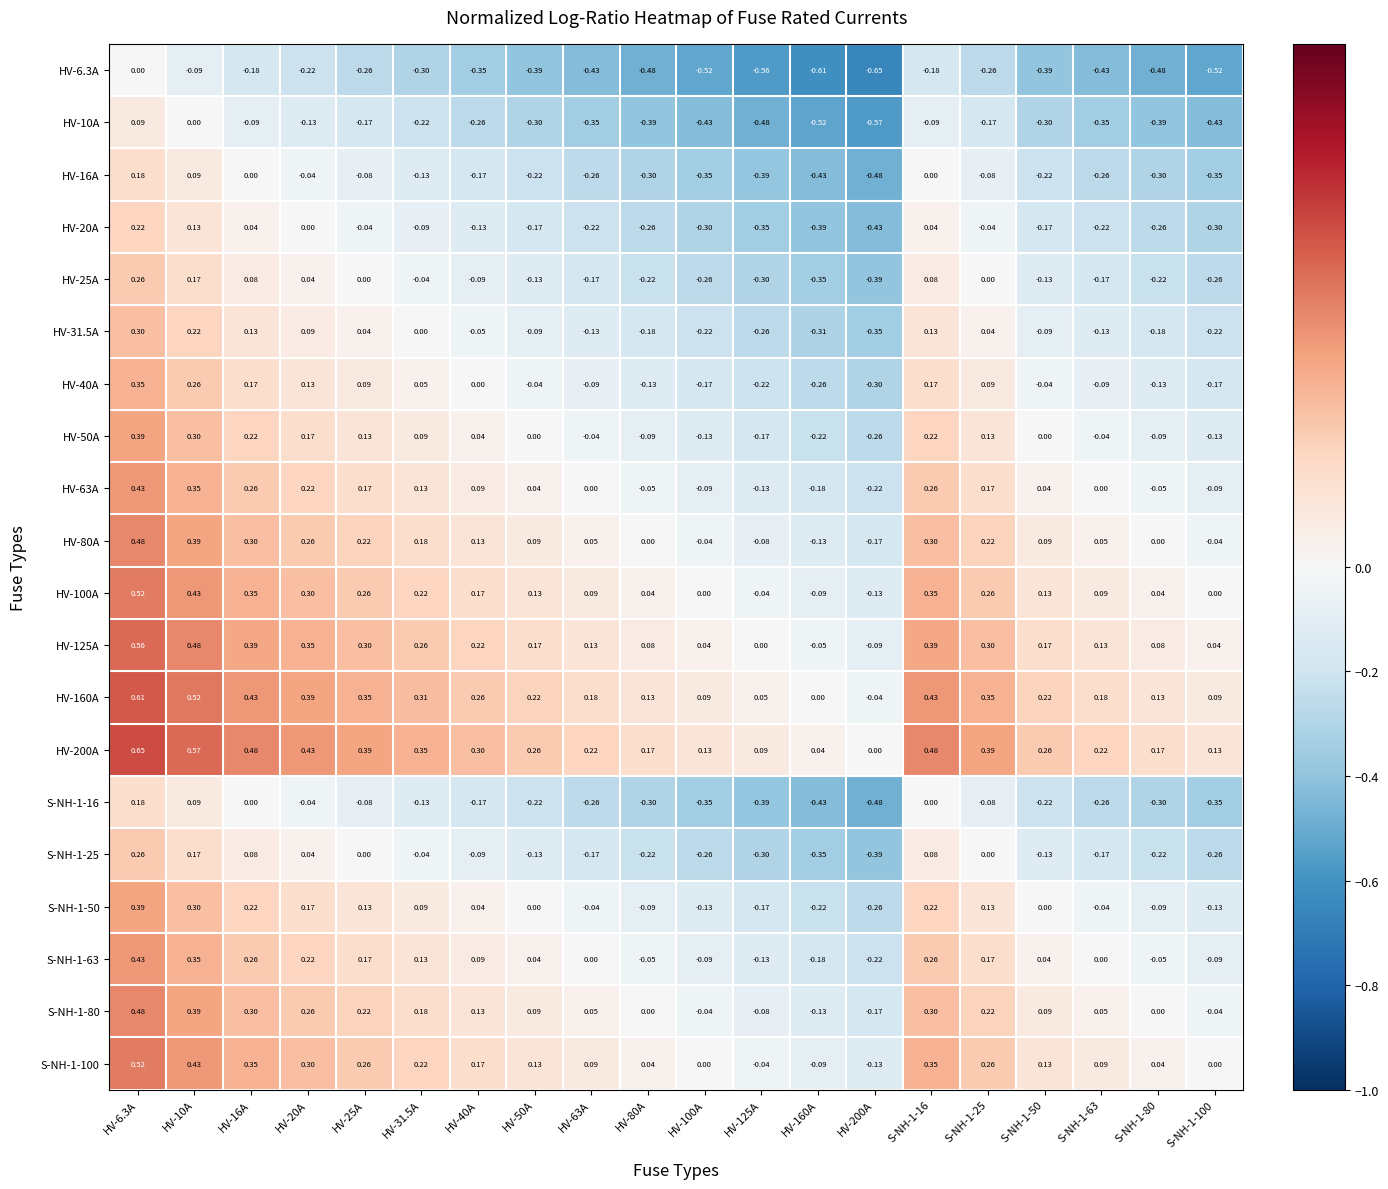

Is the value of HV-6.3A at S-NH-1-25 greater than the value of HV-20A at HV-200A?

Yes